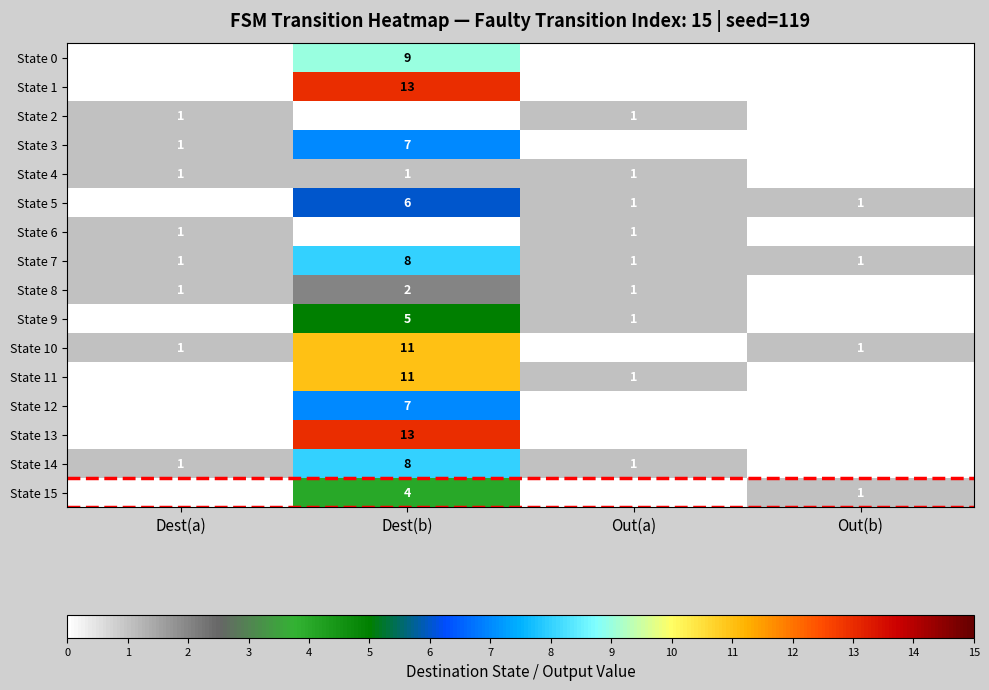

What is the sum of the State 15 values at Out(b) and Dest(b)?

5